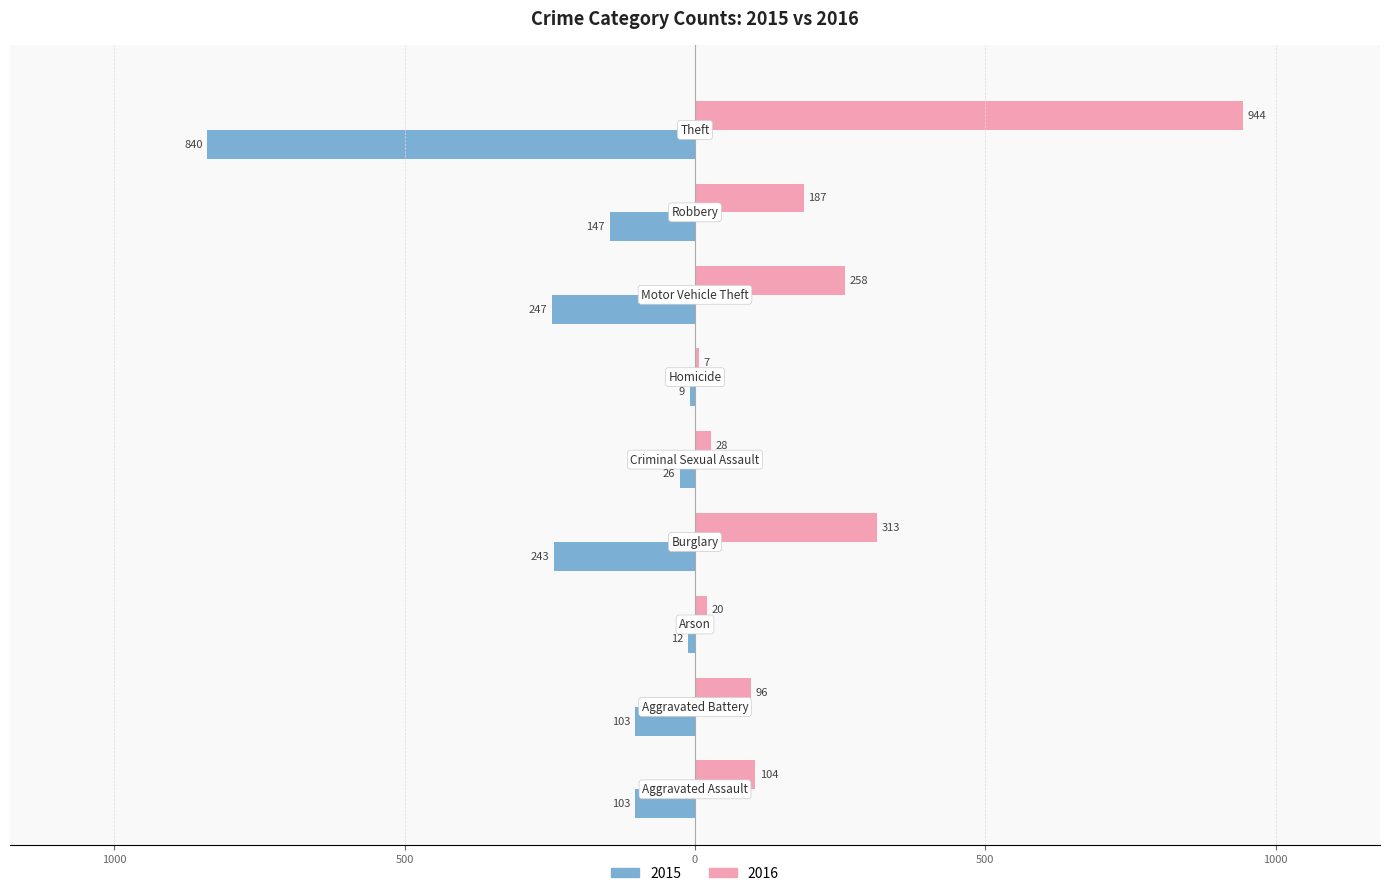

What are all the series names shown in the legend?

2015, 2016